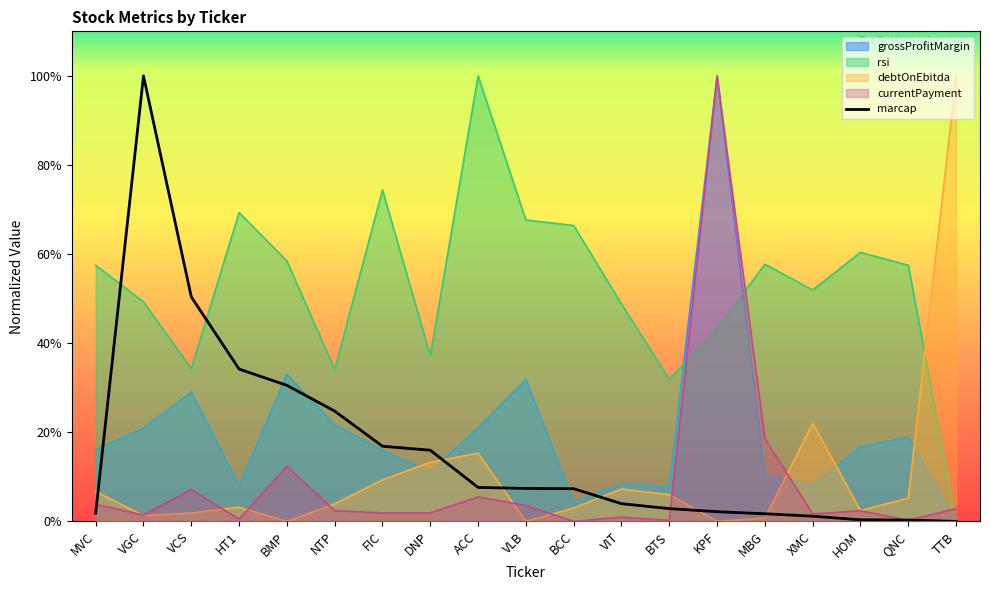

How many distinct data groups are displayed?

5